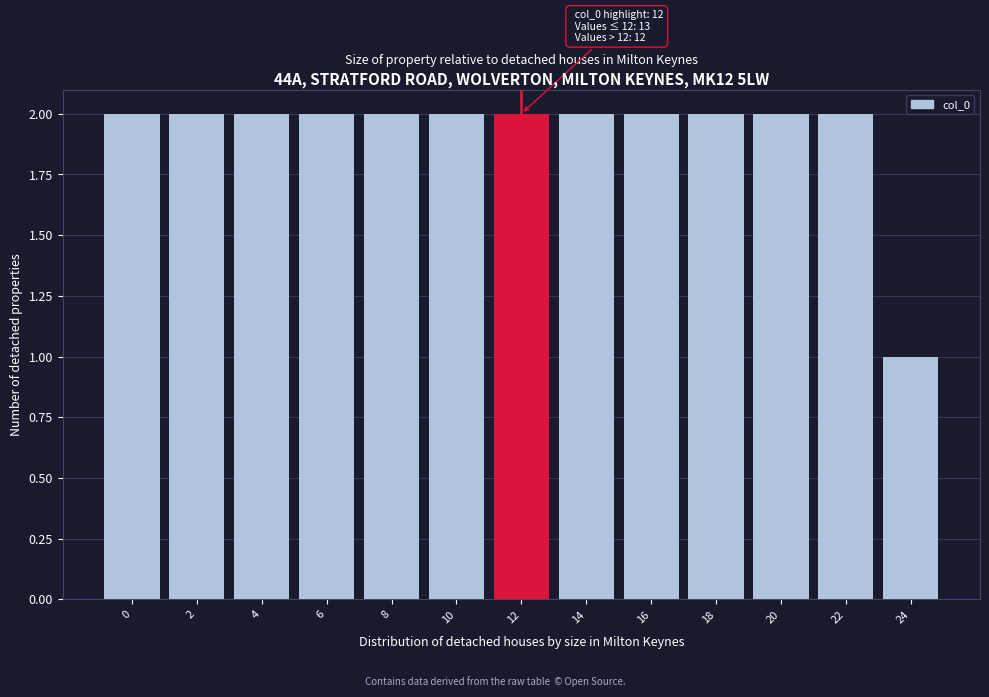

Reading right to left, extract all data points from this chart.

1	2	2	2	2	2	2	2	2	2	2	2	2